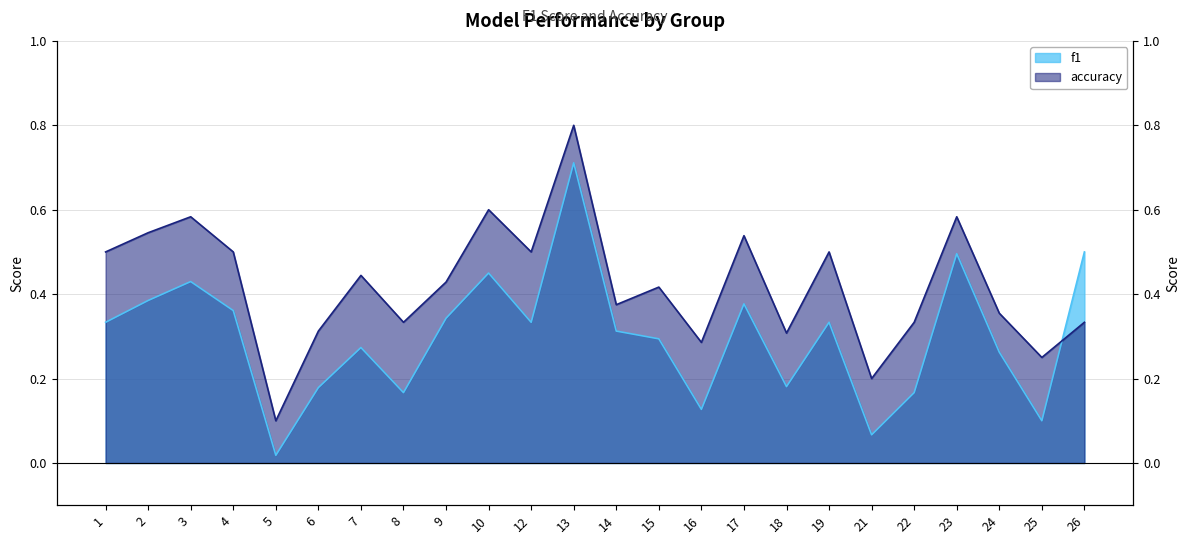

How many accuracy values are between 0 and 1?

24